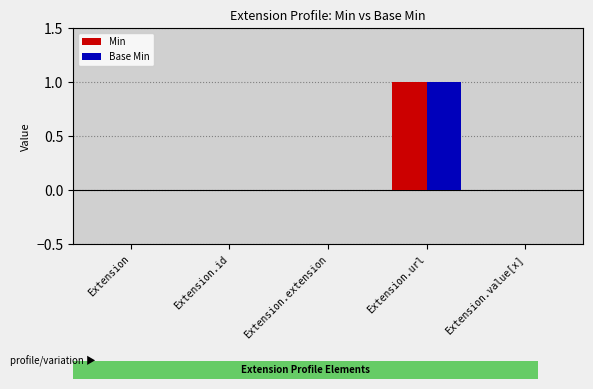

How many groups of bars are there?

5